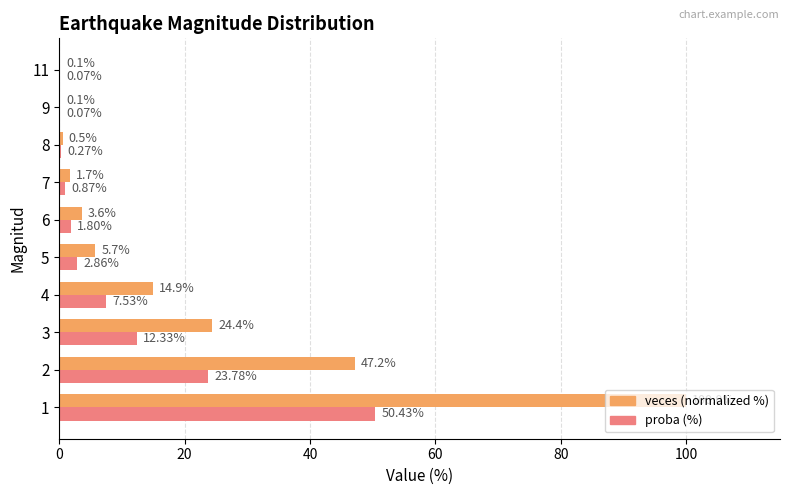

What is the total value across all series at 6?

5.4